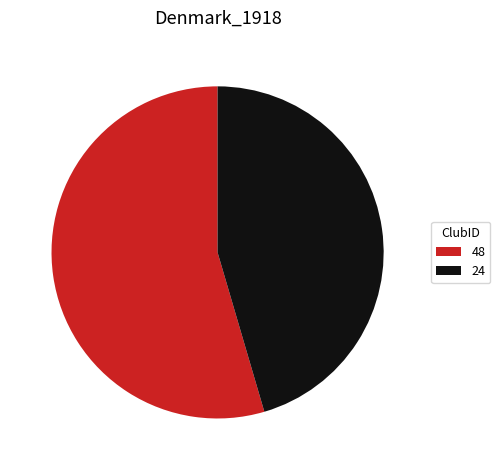

Between 48 and 24, which is larger?

48